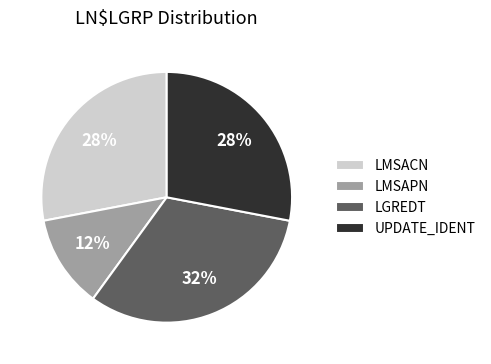

What is the ratio of the value at LMSAPN to the value at UPDATE_IDENT?

0.4